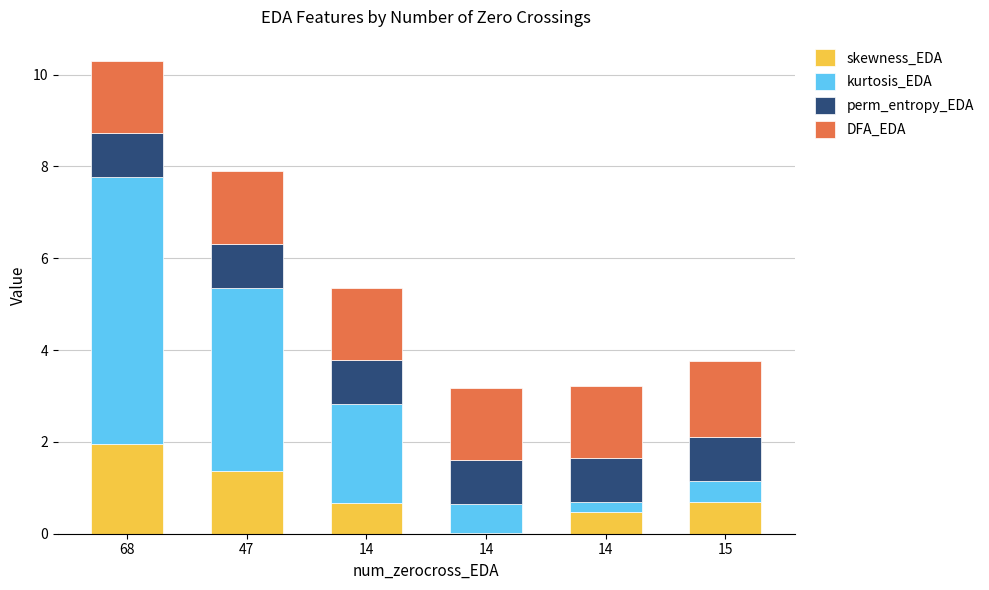

Are the bars horizontal?

No